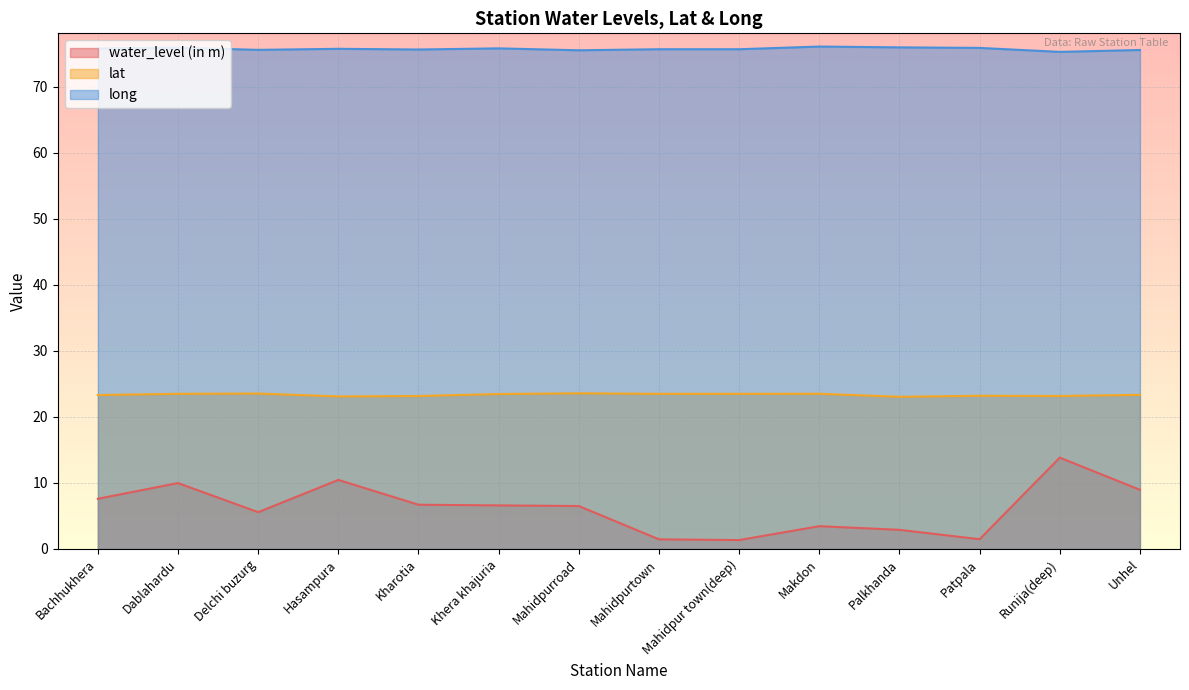

True or false: water_level (in m) has a value of 2.9 at Palkhanda.

True